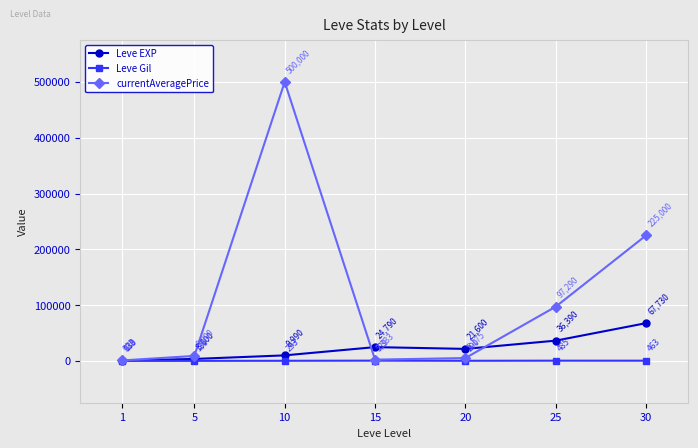

Between 10 and 15, which series saw the biggest shift?

currentAveragePrice